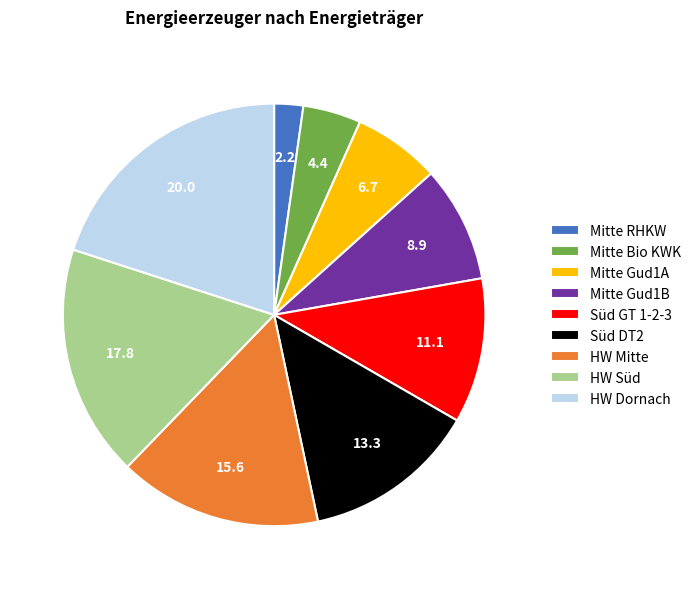

Which slice is the largest?

HW Dornach